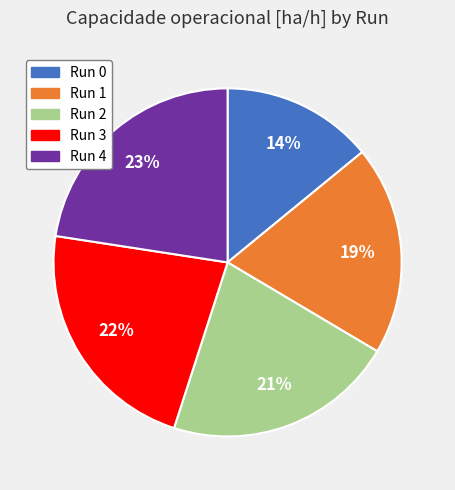

To the nearest percent, what is the average slice percentage?

20%